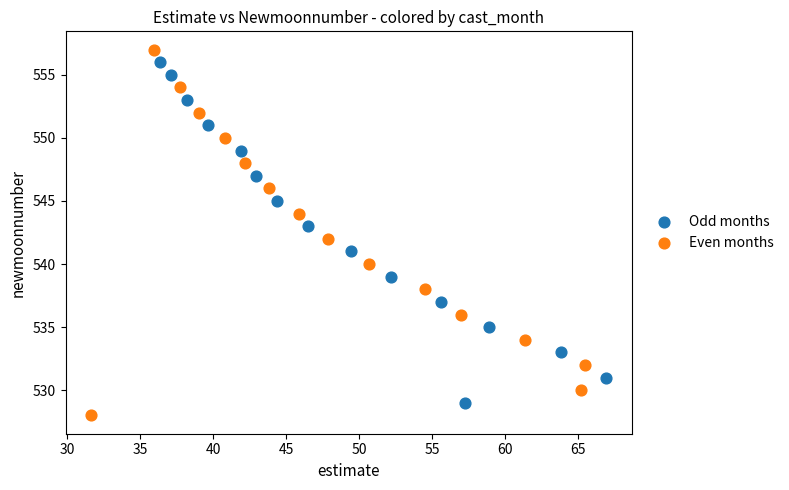

Which series reaches the maximum Y coordinate?

Even months